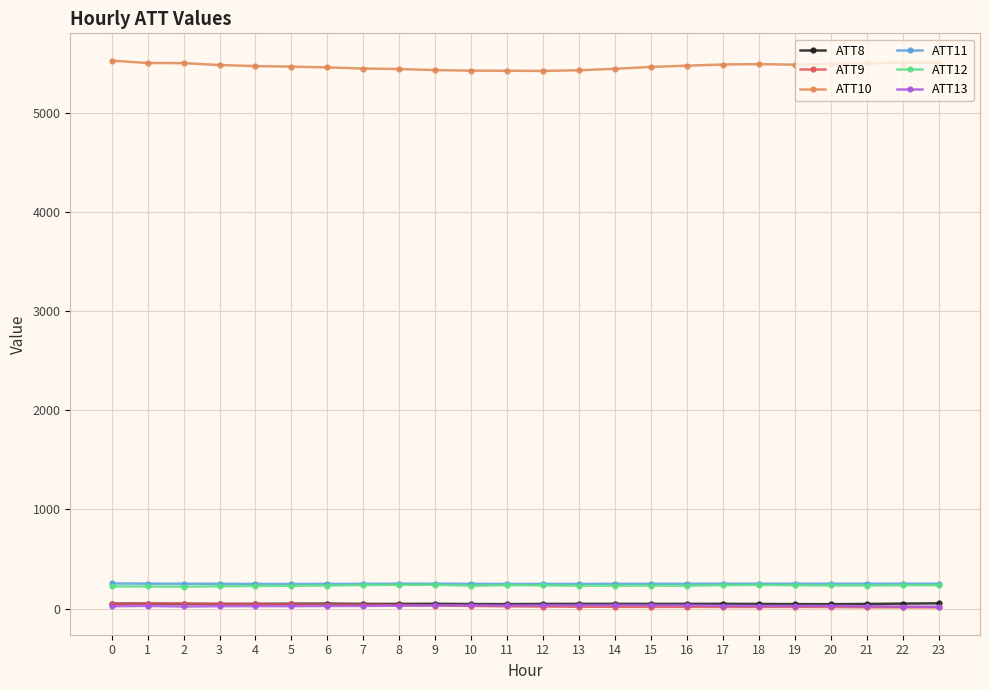

Is the value of ATT10 at 20 greater than the value of ATT12 at 15?

Yes